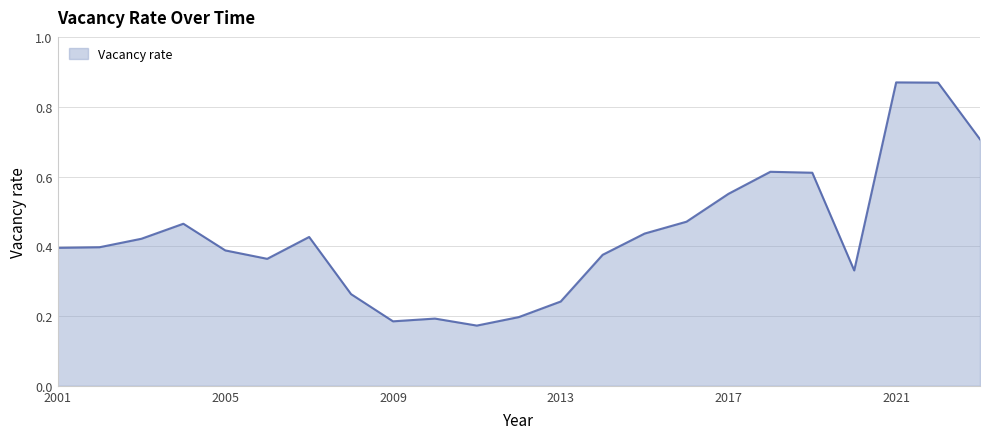

Does the chart have visible grid lines?

Yes